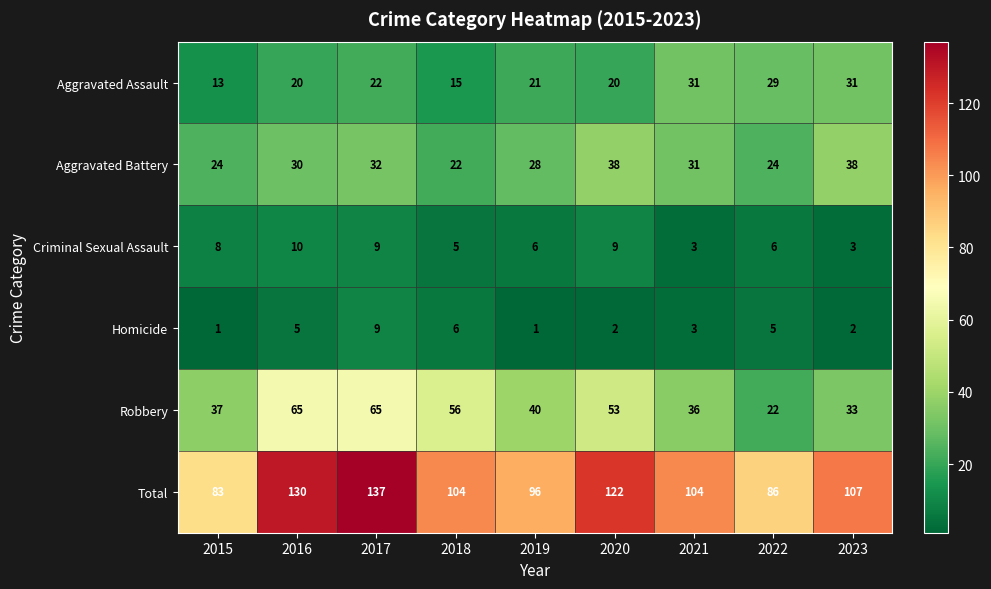

What is the total value across all series at 2016?

260